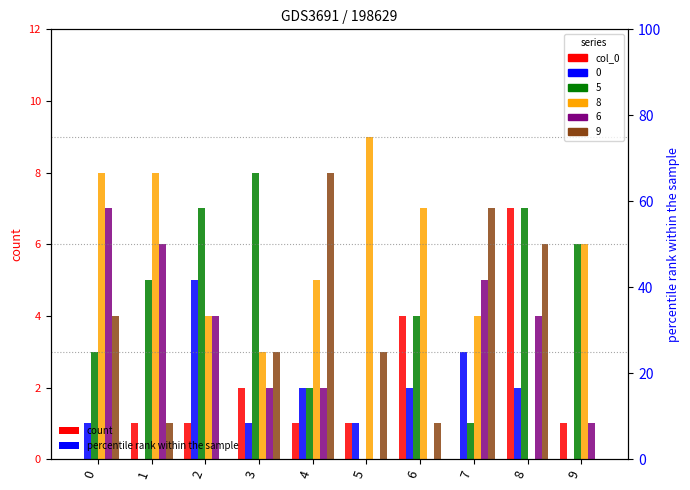

How many data points are above 1?

3